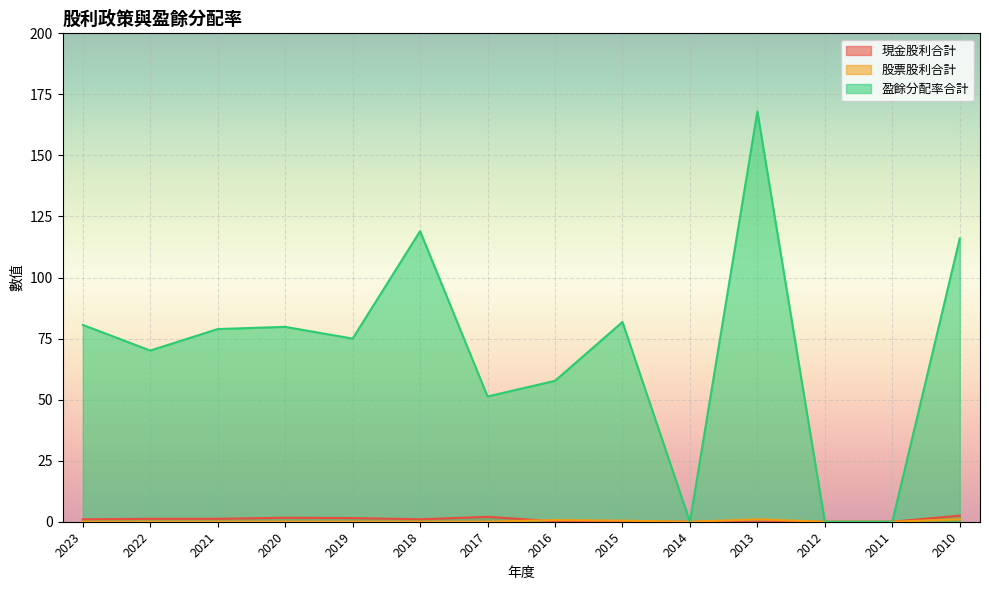

Reading right to left, transcribe all the data shown in this chart.

現金股利合計: 2010=2.5	2011=0.0	2012=0.0	2013=0.0	2014=0.0	2015=0.0	2016=0.2	2017=2.0	2018=1.0	2019=1.5	2020=1.6	2021=1.2	2022=1.2	2023=1.0
股票股利合計: 2010=1.0	2011=0.0	2012=0.0	2013=1.0	2014=0.0	2015=0.5	2016=0.7	2017=0.0	2018=0.0	2019=0.0	2020=0.0	2021=0.0	2022=0.0	2023=0.0
盈餘分配率合計: 2010=116.0	2011=0.0	2012=0.0	2013=168.0	2014=0.0	2015=81.8	2016=57.7	2017=51.3	2018=119.0	2019=75.0	2020=79.8	2021=78.9	2022=70.1	2023=80.6